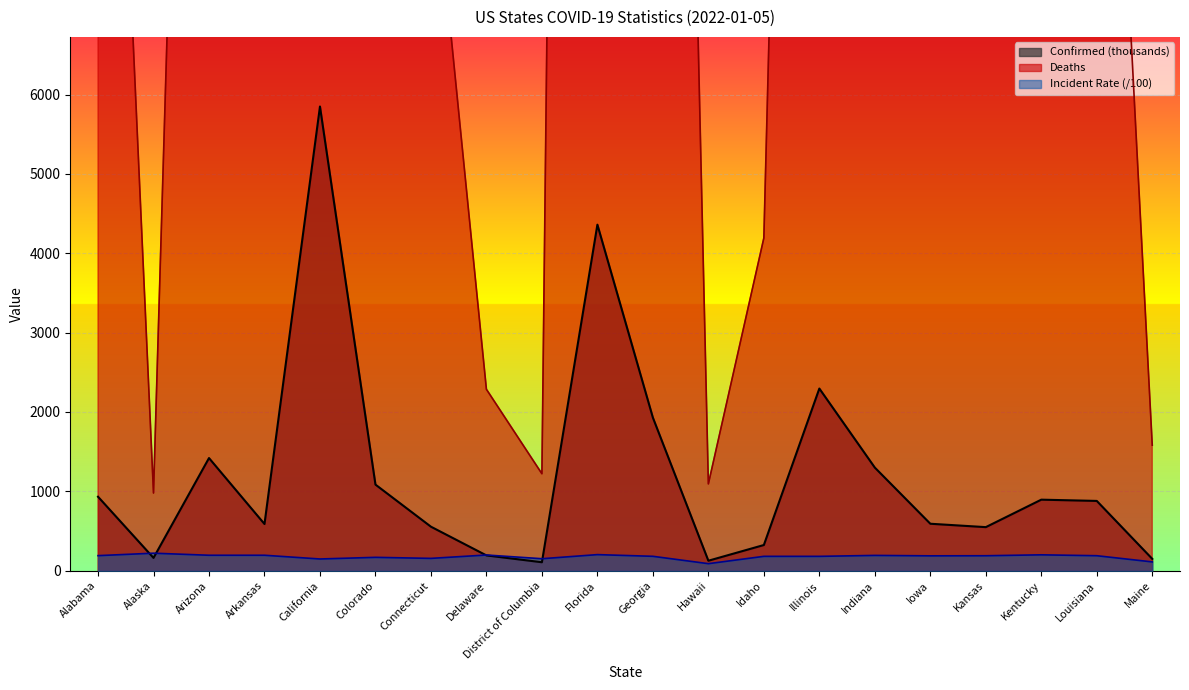

Reading right to left, what are all the values shown in this chart?

Confirmed: 149.5	879.5	895.4	549.2	592.0	1299.5	2295.5	324.0	126.1	1928.9	4360.2	106.8	193.0	554.8	1085.3	5848.7	588.6	1419.6	161.7	932.2
Deaths: 1582.0	15027.0	12284.0	7064.0	8019.0	19296.0	31391.0	4192.0	1094.0	31521.0	62541.0	1222.0	2286.0	9281.0	11022.0	76673.0	9256.0	24570.0	979.0	16503.0
Incident_Rate: 111.2	189.2	200.4	188.8	187.6	193.0	181.1	181.3	89.0	181.7	203.0	151.4	198.2	155.6	168.7	148.0	195.0	195.0	221.0	190.1